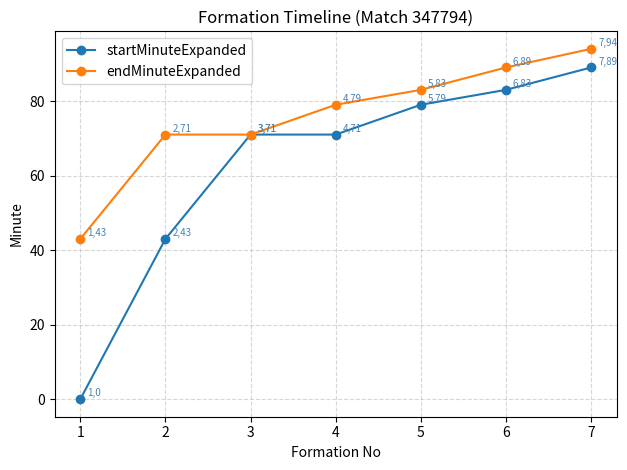

Reading left to right, what are all the values shown in this chart?

startMinuteExpanded: 0	43	71	71	79	83	89
endMinuteExpanded: 43	71	71	79	83	89	94